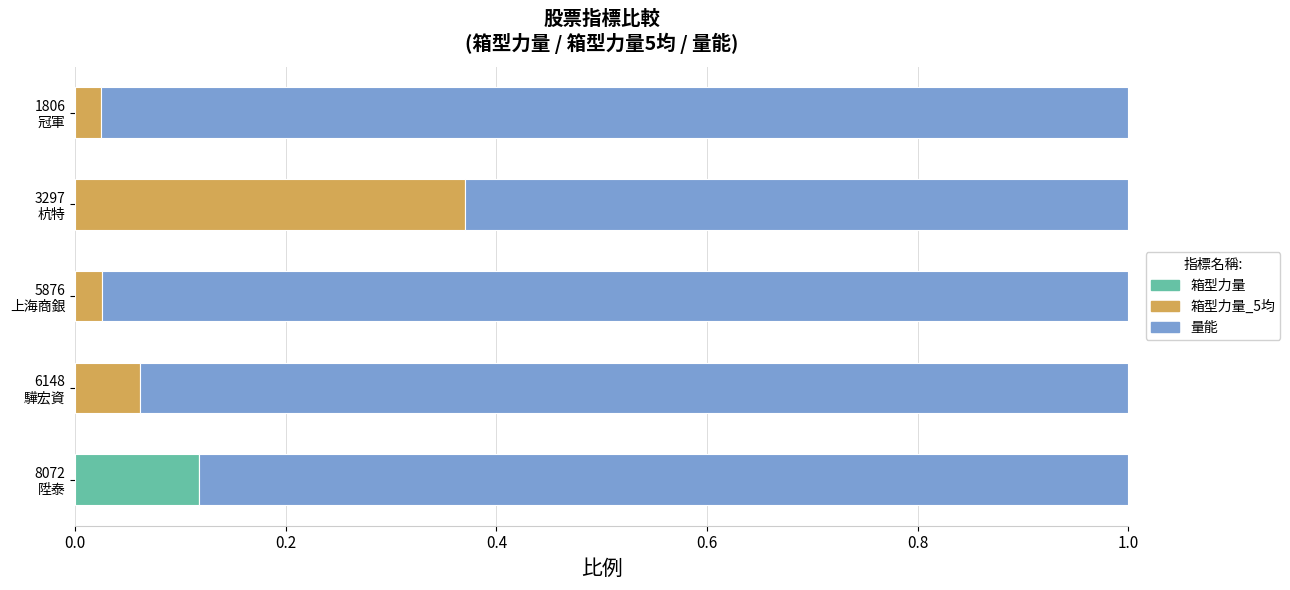

What are all the series names shown in the legend?

箱型力量, 箱型力量_5均, 量能